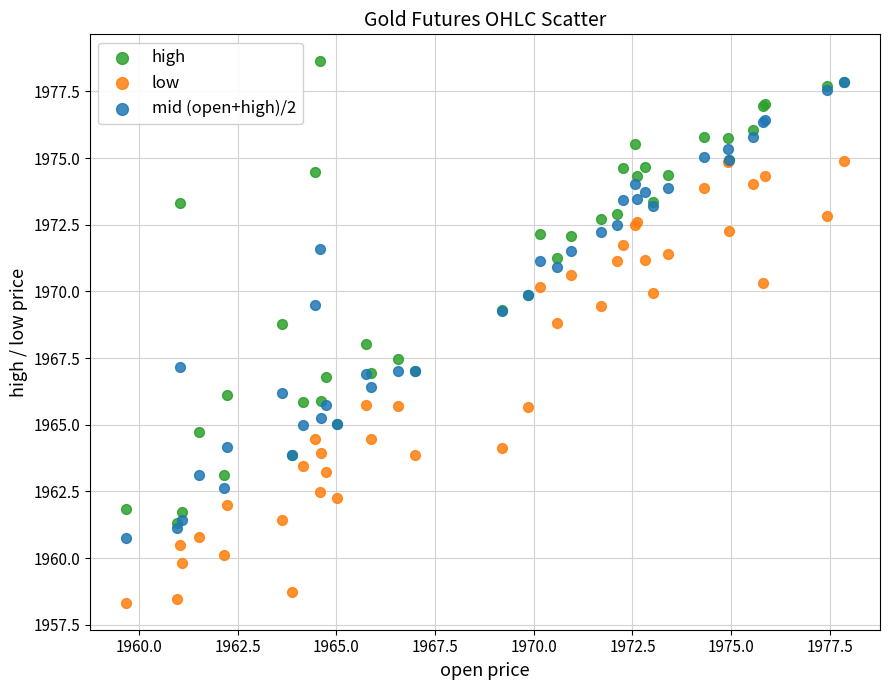

What are all the series names shown in the legend?

high, low, mid (open+high)/2